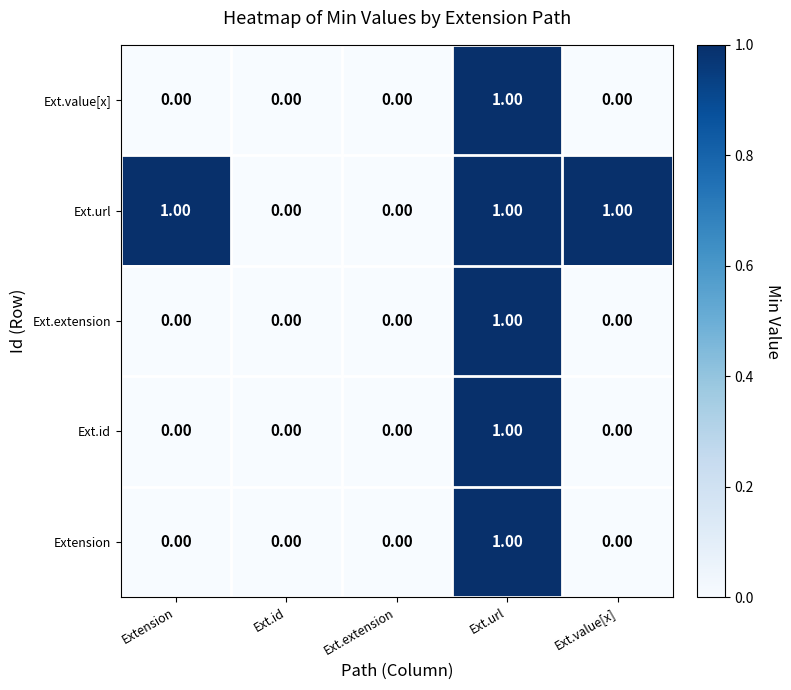

Which series has the largest total across all categories?

Ext.url